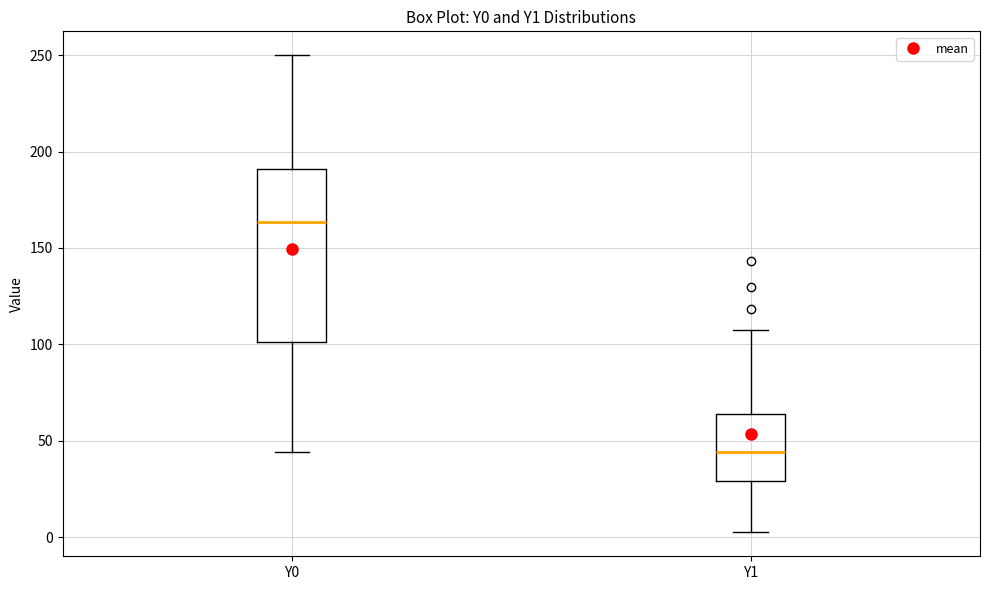

Reading left to right, transcribe this box plot: for each box, give where its median line is, the range the box spans, and where its two whiskers end, as read against the y-axis. The values are not printed on the chart, so give them approximately, as read against the axis.

Y0: median 165, box 100 to 190, whiskers 45 to 250
Y1: median 45, box 30 to 65, whiskers 0 to 105